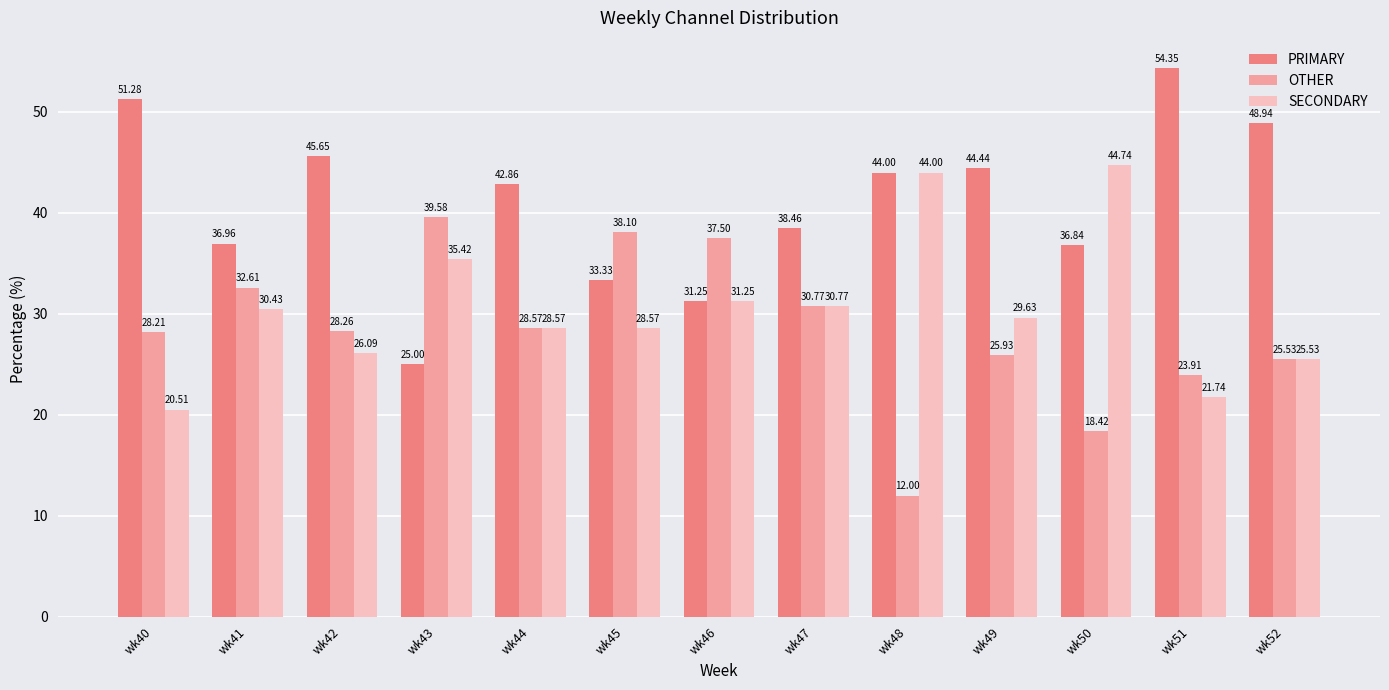

What is the value of the OTHER bar at the 12th from the left?

23.9